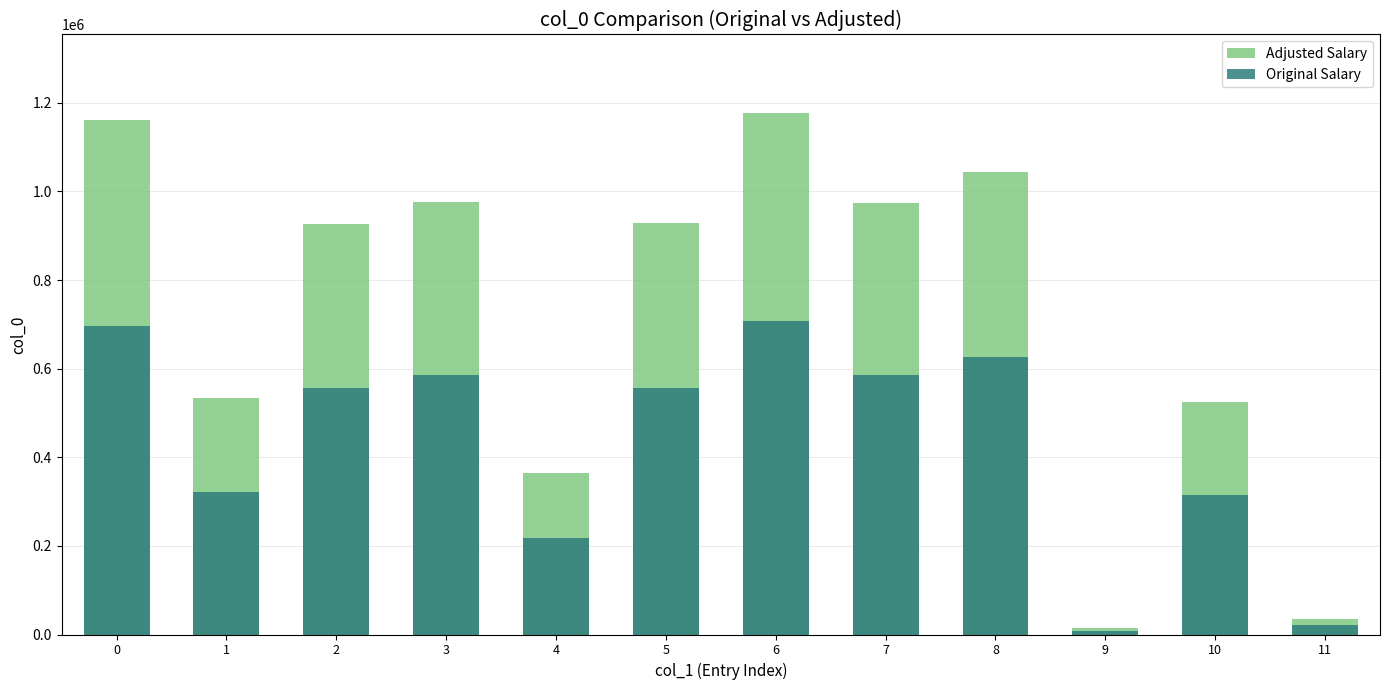

What is the difference between the Adjusted Salary values at 8 and 7?

68946.0